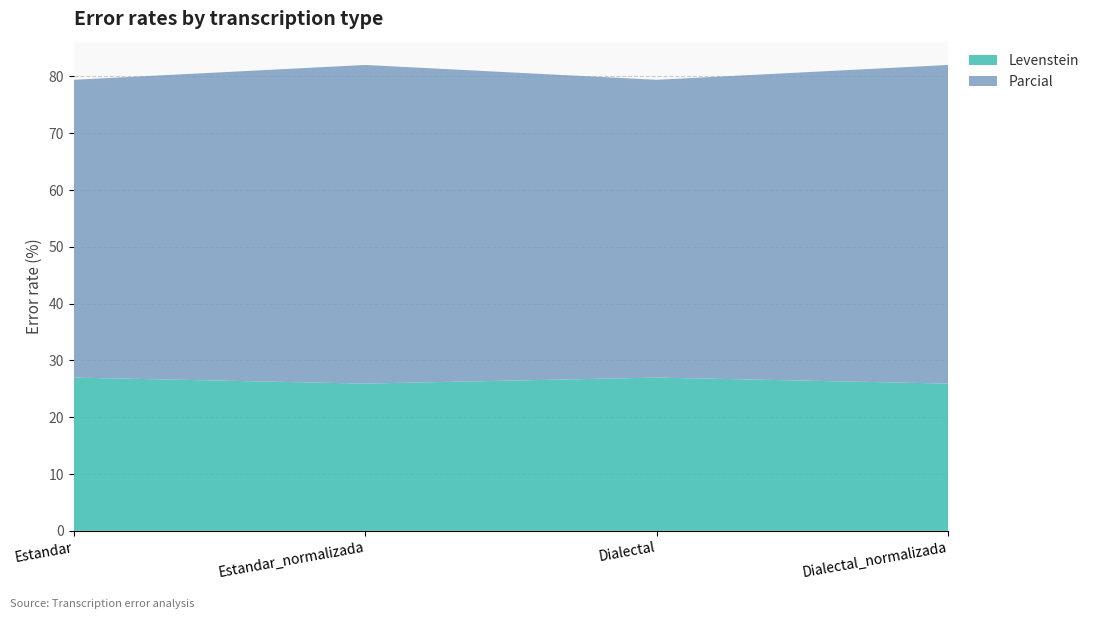

Reading right to left, transcribe all the data shown in this chart.

Levenstein: 25.9	27.0	25.9	27.0
Parcial: 56.1	52.4	56.1	52.4